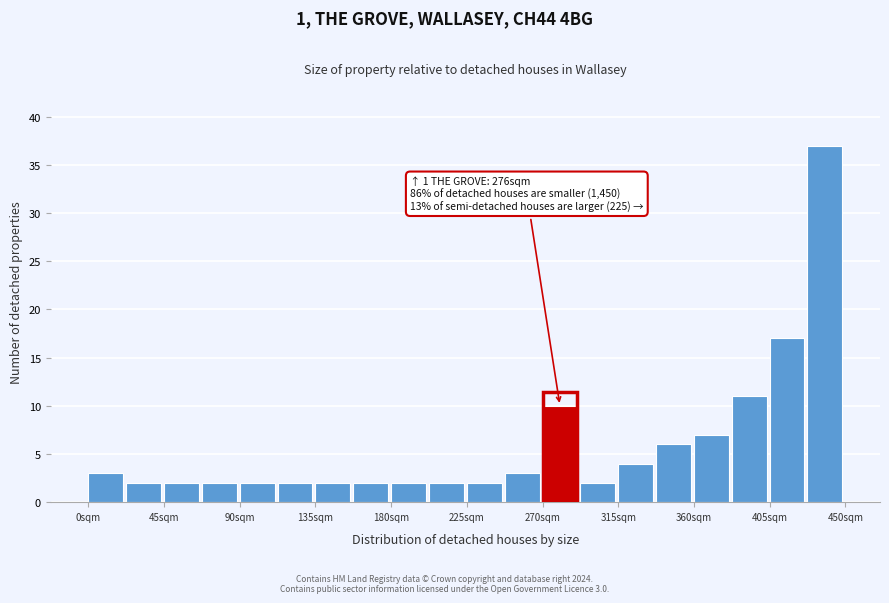

Over which range of the x-axis is the bar tallest?

430 to 450